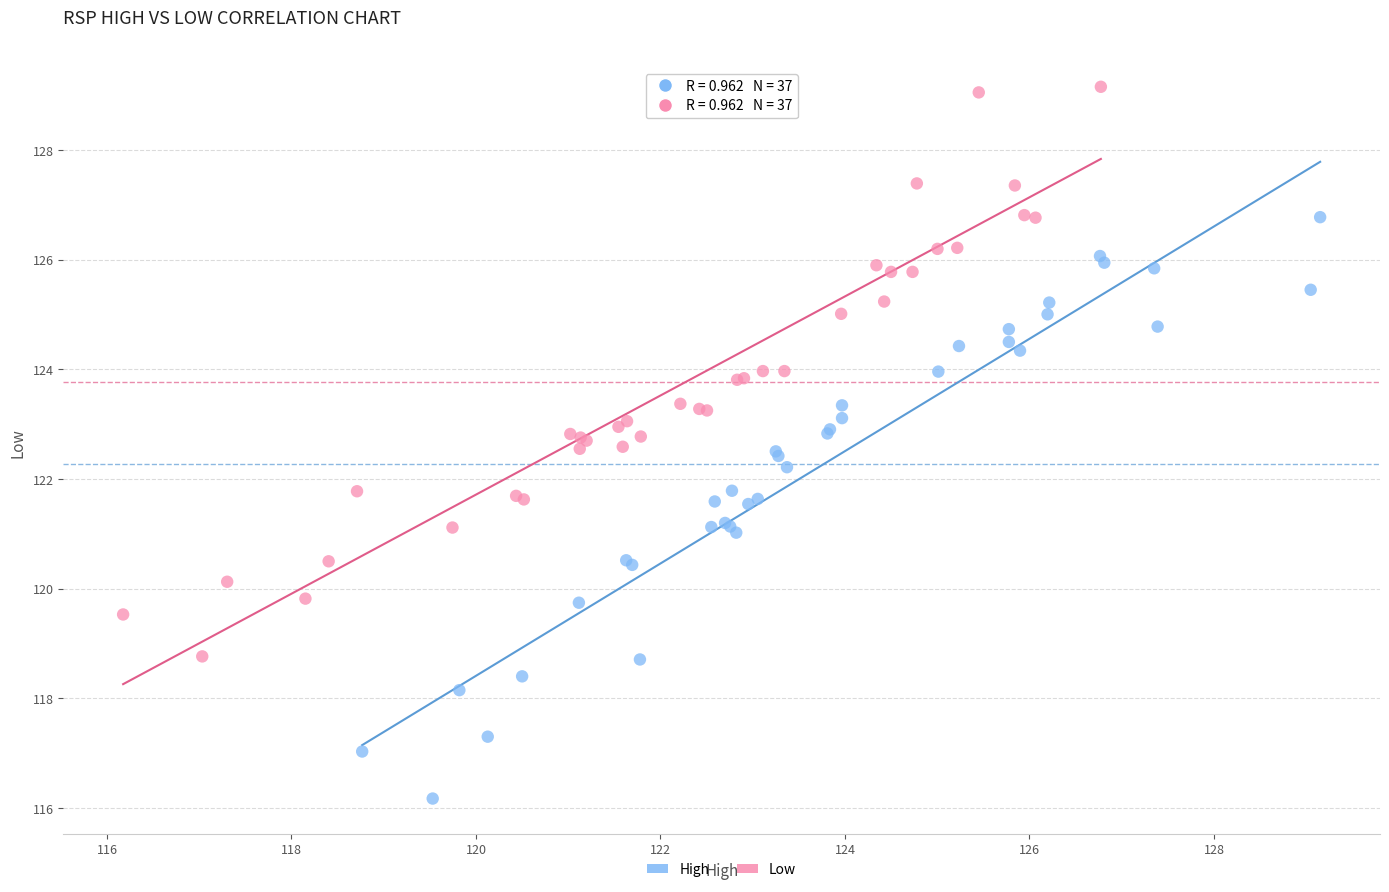

Which series contains the lowest Y value?

High